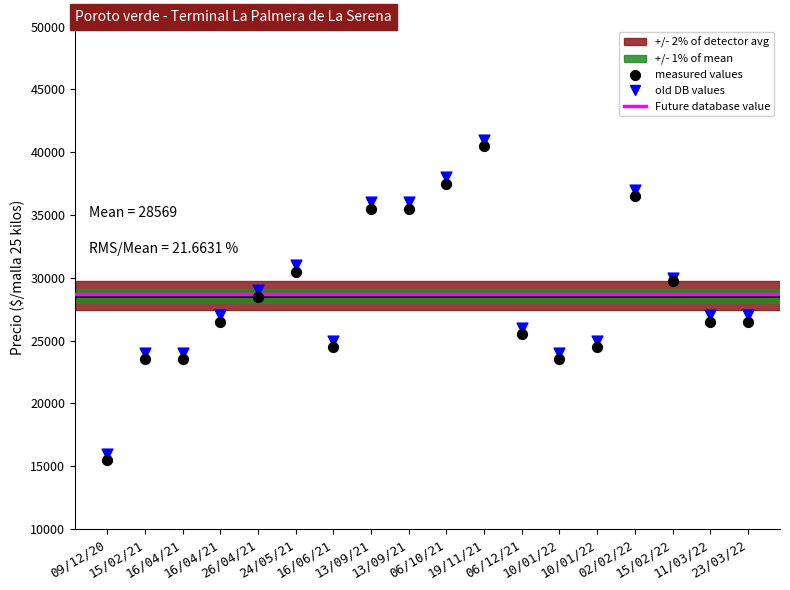

In the measured values series, what Y value is closest to 28000?

28500